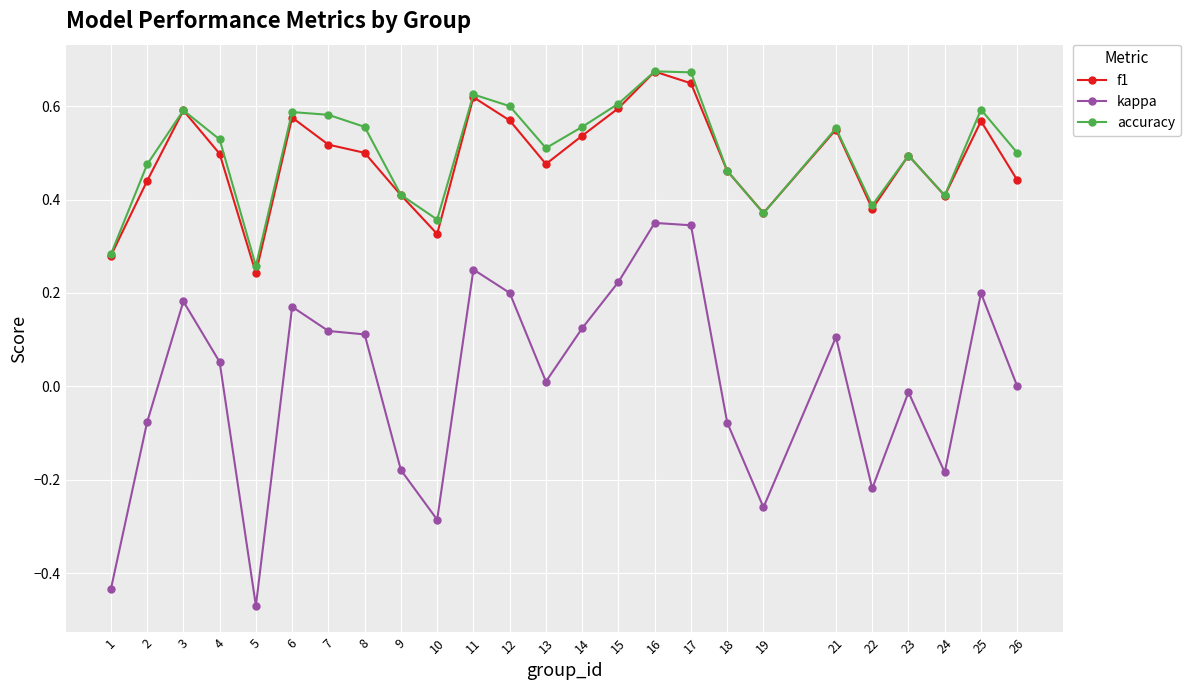

At which category does accuracy reach its first local peak?

3